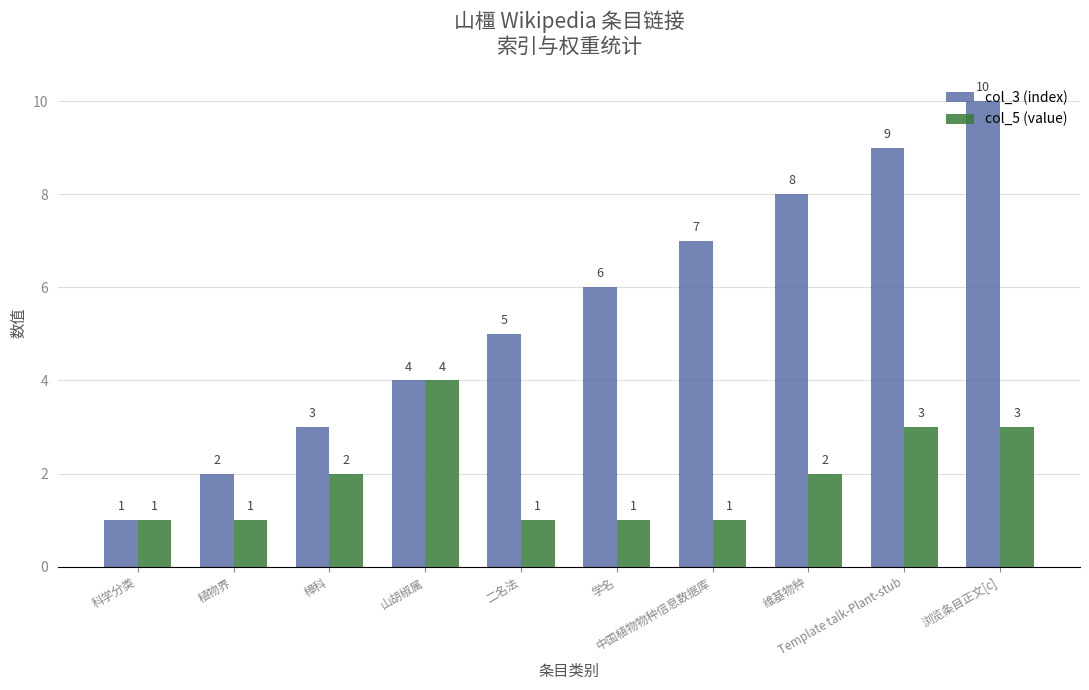

Reading right to left, extract all data points from this chart.

col_3 (index): 浏览条目正文[c]=10	Template talk-Plant-stub=9	维基物种=8	中国植物物种信息数据库=7	学名=6	二名法=5	山胡椒属=4	樟科=3	植物界=2	科学分类=1
col_5 (value): 浏览条目正文[c]=3	Template talk-Plant-stub=3	维基物种=2	中国植物物种信息数据库=1	学名=1	二名法=1	山胡椒属=4	樟科=2	植物界=1	科学分类=1